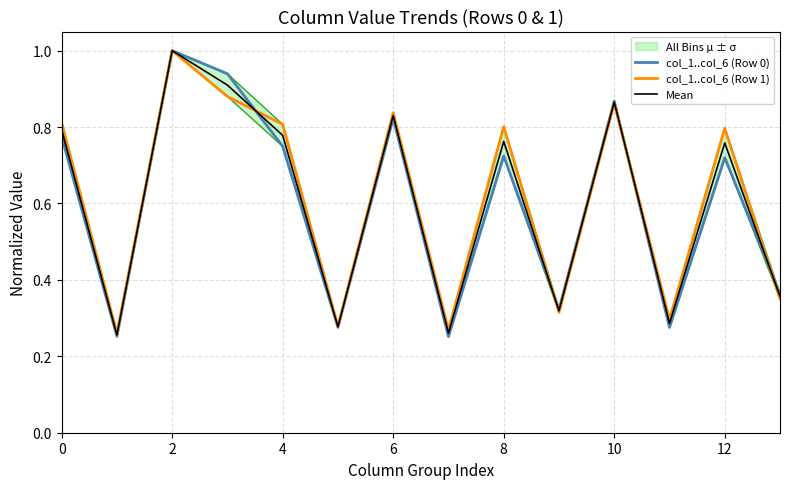

Rank the series by their average value, from lowest to highest.

col_1..col_6 (Row 0), Mean, col_1..col_6 (Row 1)